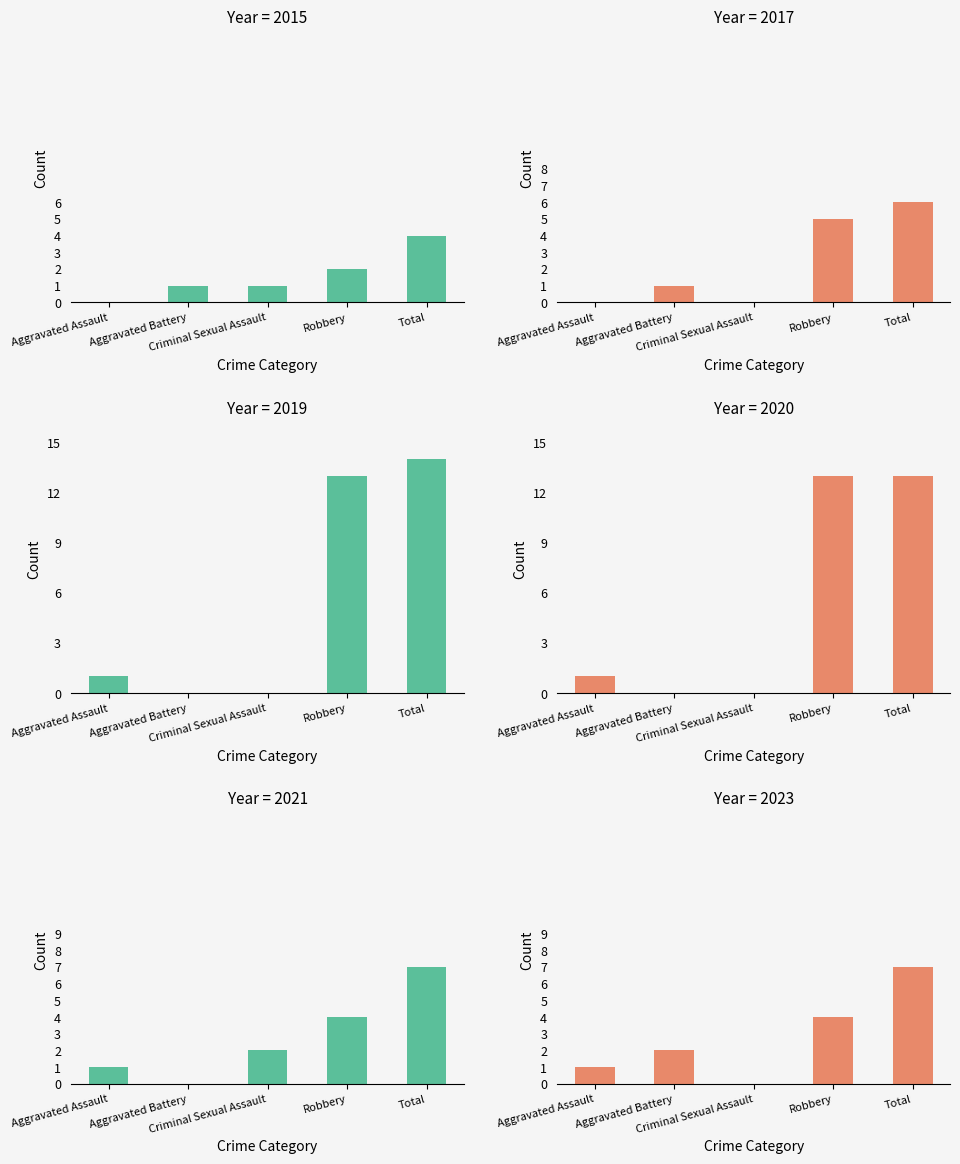

What are all the series names shown in the legend?

2015, 2017, 2019, 2020, 2021, 2023